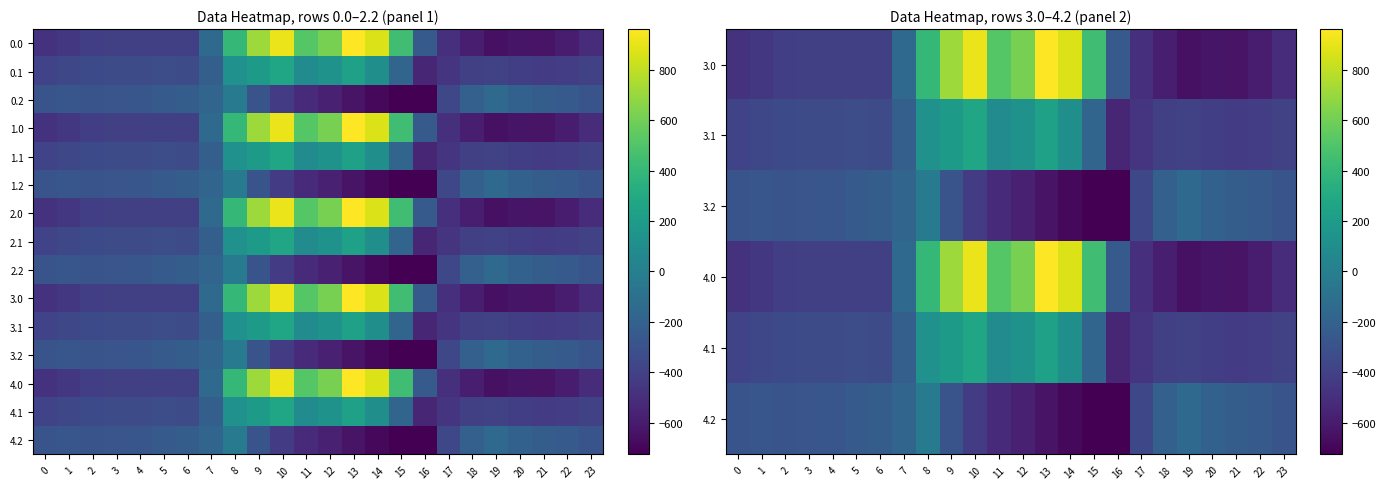

Count the number of data series in this chart.

15